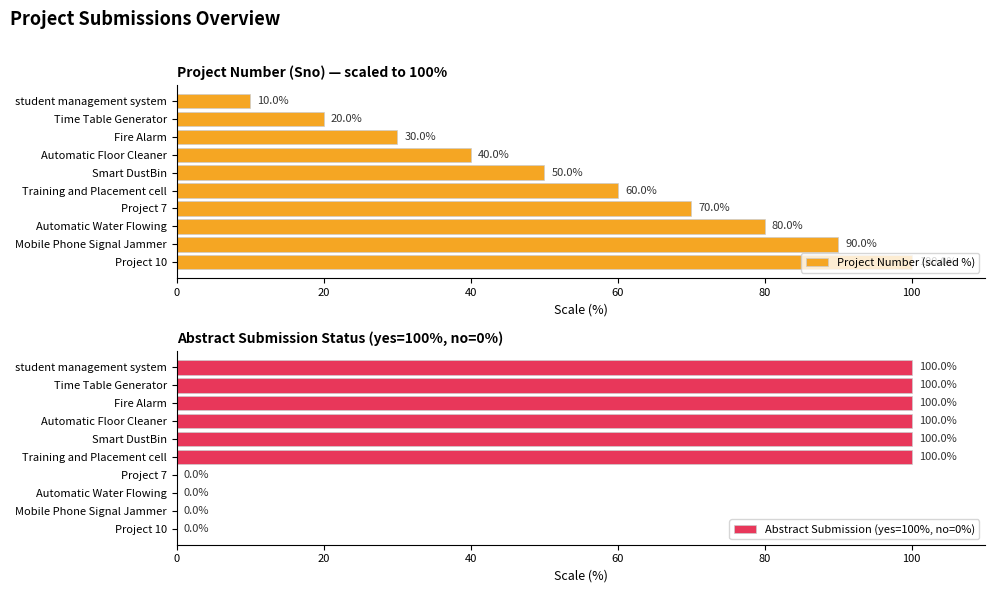

Rank the series by their average value, from highest to lowest.

Abstract Submission (yes=100%, no=0%), Project Number (scaled %)